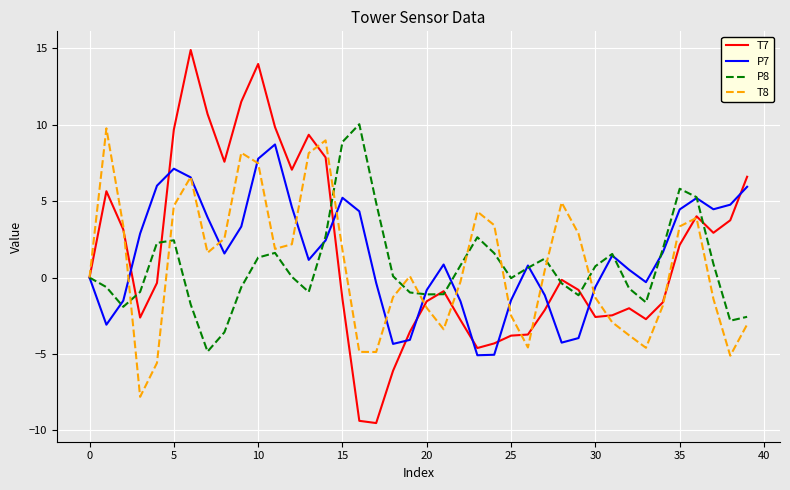

Which series has the largest range (max minus min)?

T7